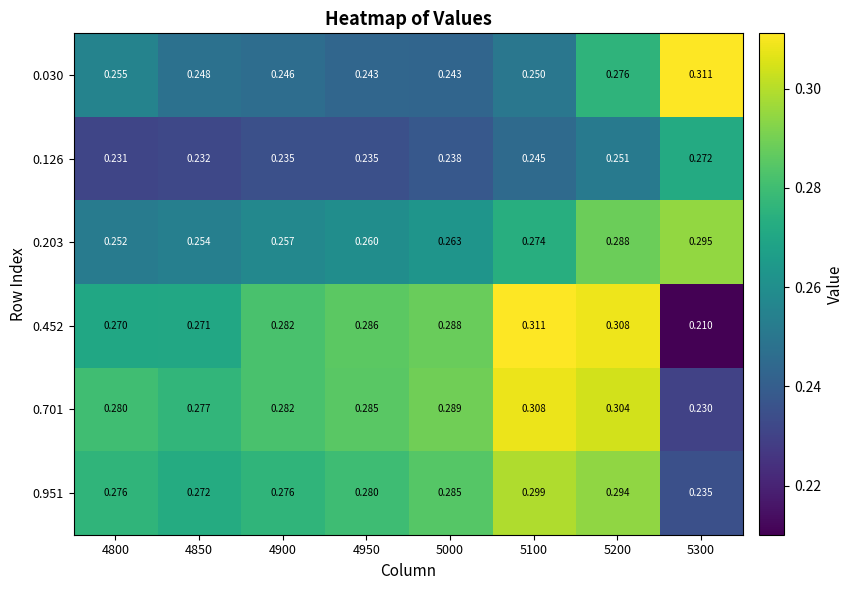

Is the value of 0.951 at 5000 greater than the value of 0.126 at 5300?

Yes